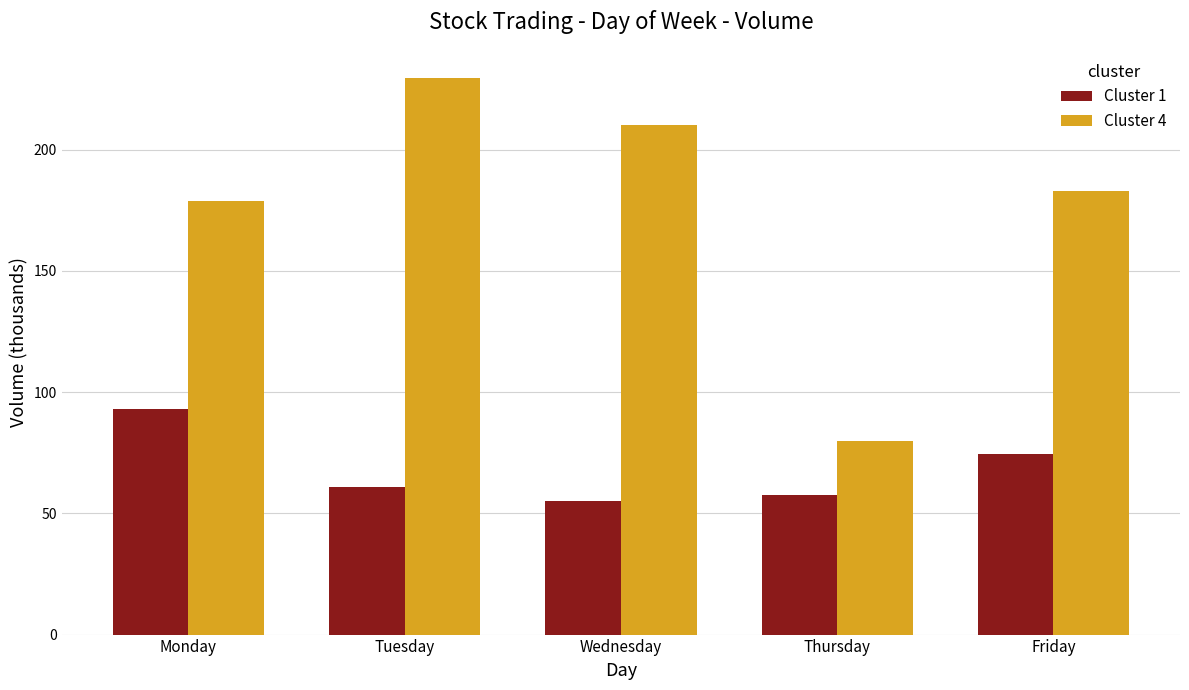

What are all the series names shown in the legend?

Cluster 1, Cluster 4